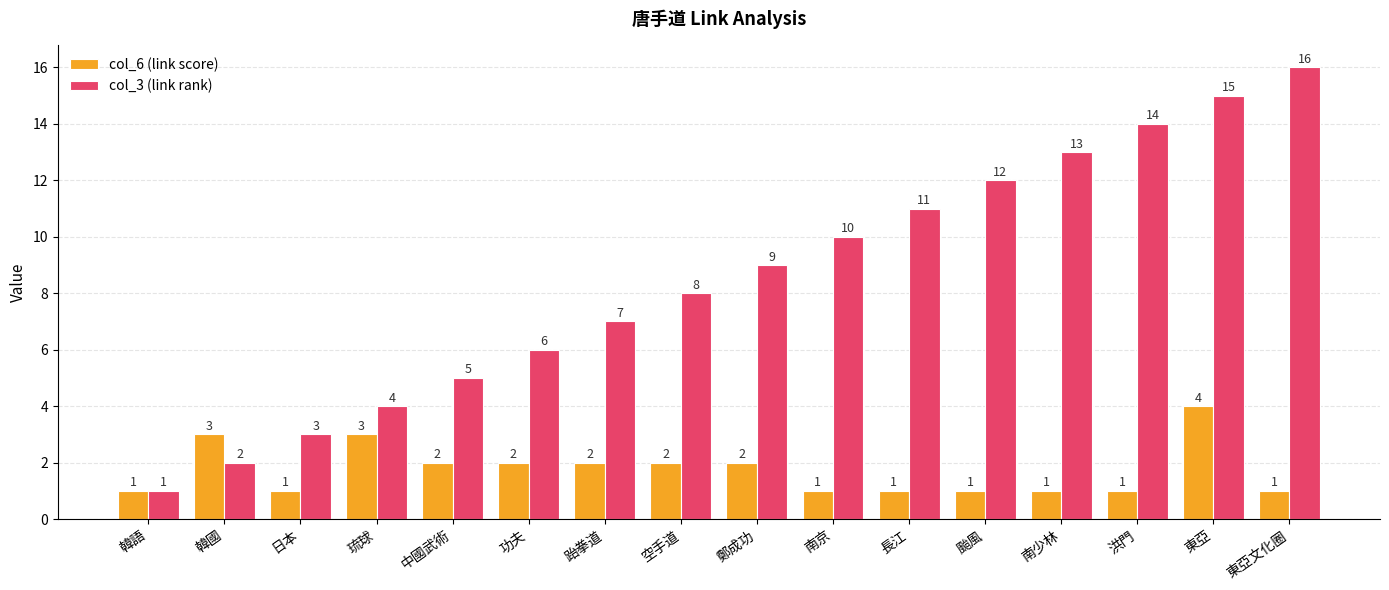

List the series in order of their peak value, highest first.

col_3 (link rank), col_6 (link score)